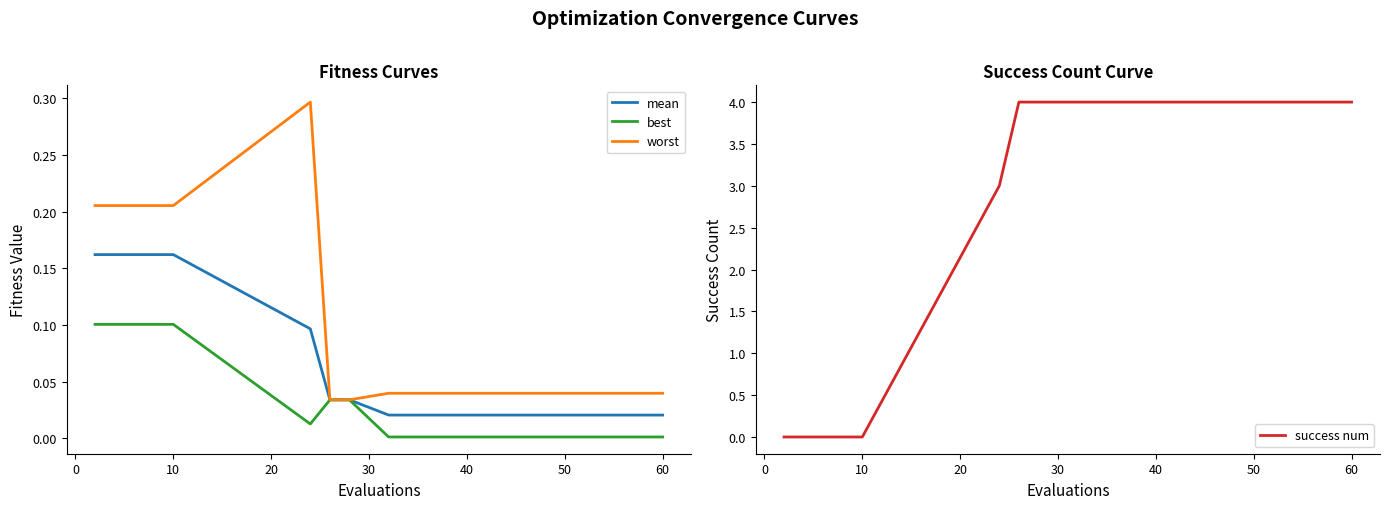

How many intersections are there between success num and mean?

1